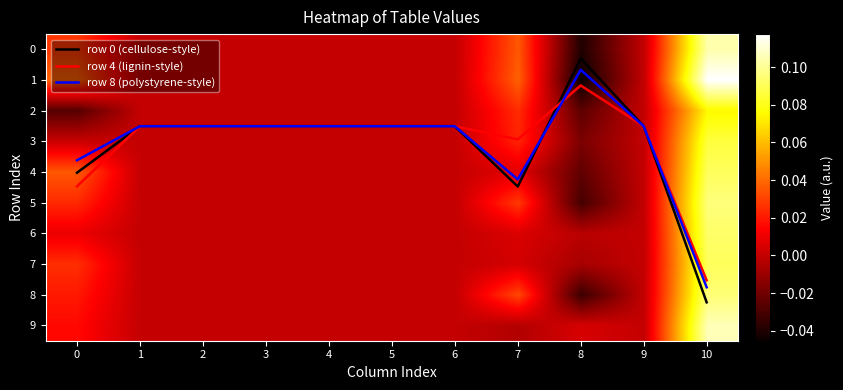

At which category is the sum across all series the highest?

10